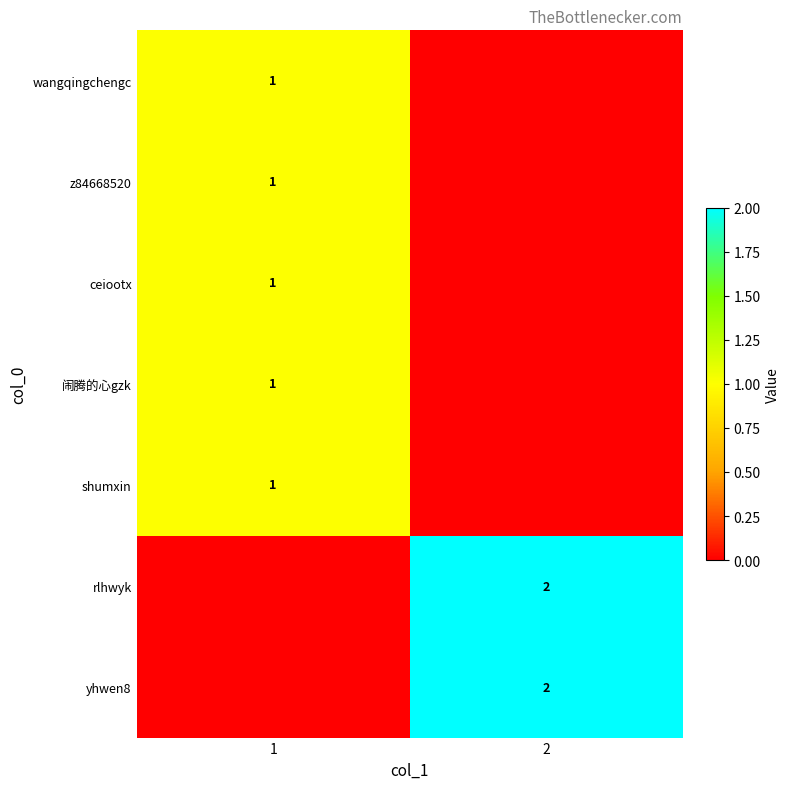

True or false: 闹腾的心gzk has a value of 1 at 1.

True